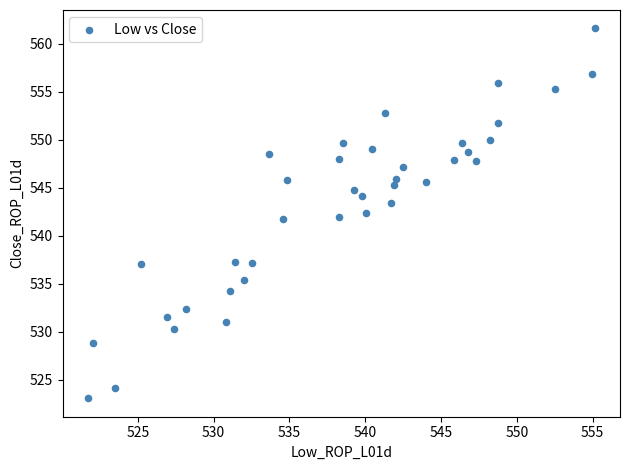

What is the range of X values (max minus min)?

33.4